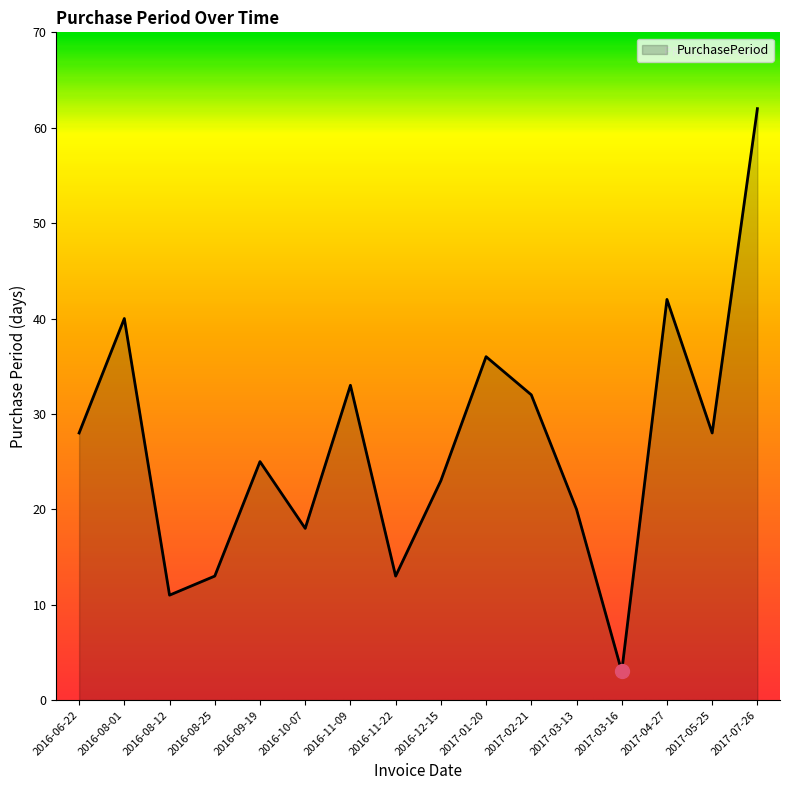

How many lines are shown in the chart?

1